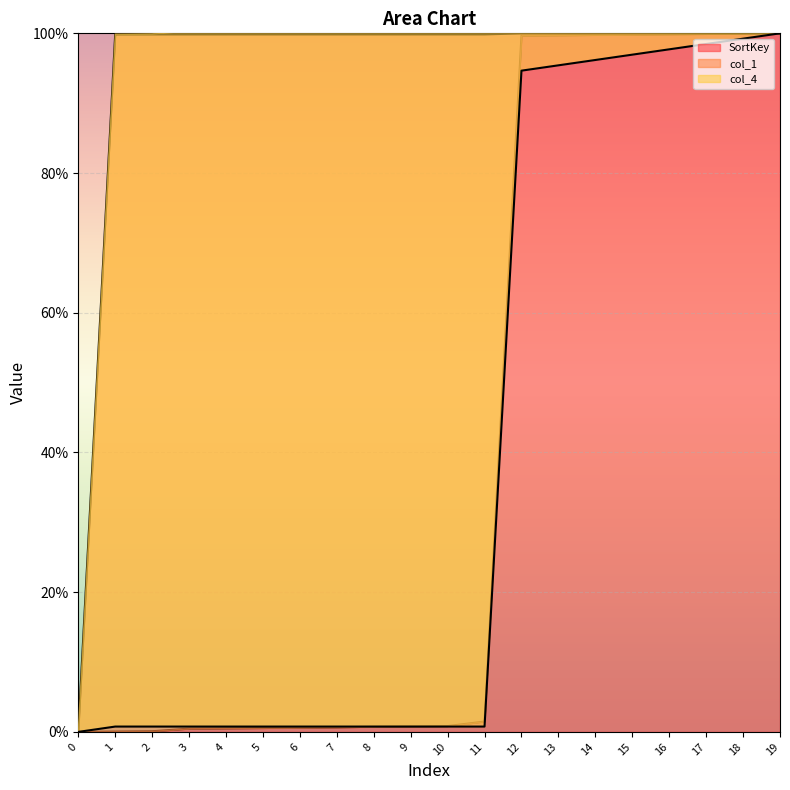

How many lines are shown in the chart?

3